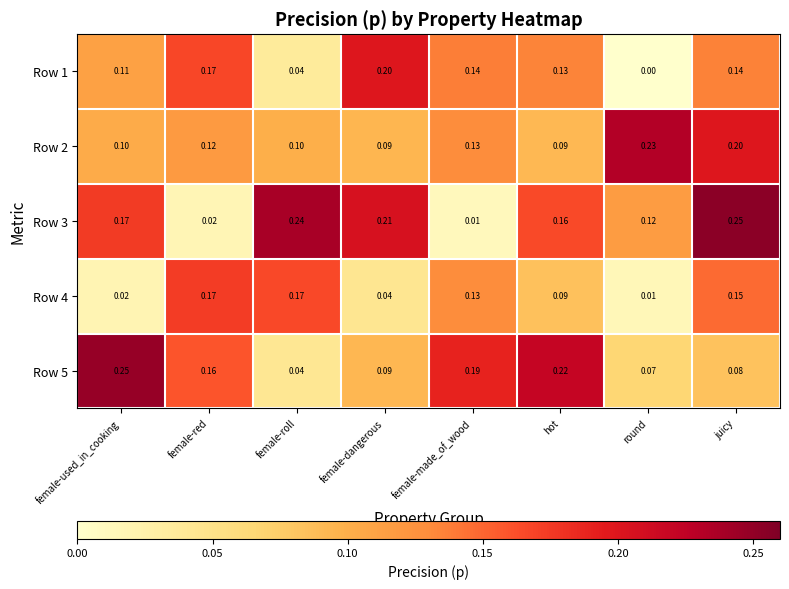

What is the difference between the highest and lowest values at female-made_of_wood?

0.2